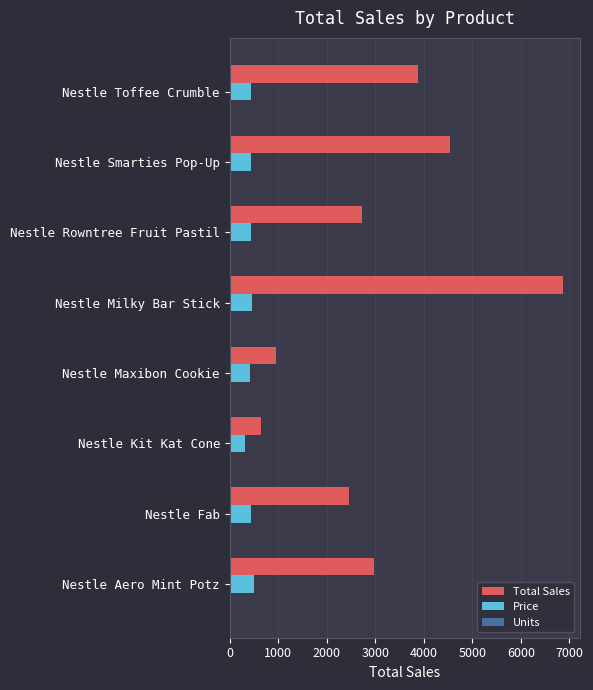

Count the number of categories in the chart.

8